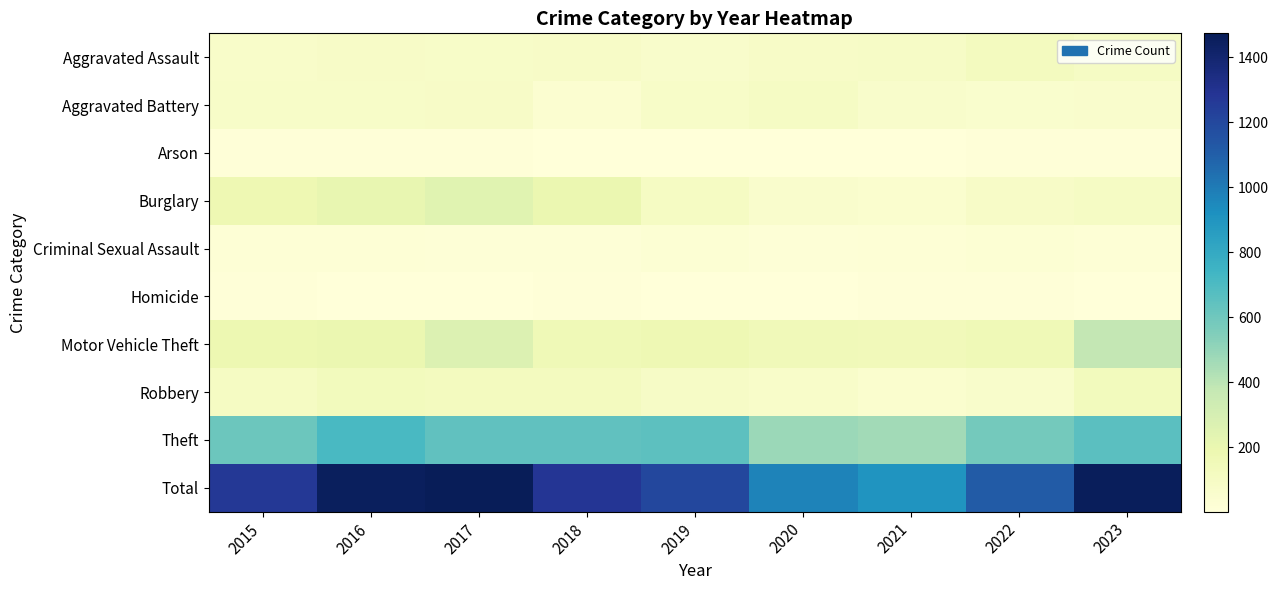

Reading left to right, list all the values displayed in this chart.

Aggravated Assault: 2015=74	2016=84	2017=77	2018=88	2019=68	2020=86	2021=89	2022=118	2023=97
Aggravated Battery: 2015=77	2016=79	2017=84	2018=47	2019=78	2020=95	2021=70	2022=56	2023=65
Arson: 2015=10	2016=13	2017=11	2018=7	2019=5	2020=4	2021=4	2022=8	2023=12
Burglary: 2015=178	2016=211	2017=249	2018=196	2019=105	2020=61	2021=51	2022=86	2023=94
Criminal Sexual Assault: 2015=24	2016=23	2017=15	2018=14	2019=25	2020=19	2021=20	2022=26	2023=21
Homicide: 2015=9	2016=5	2017=6	2018=8	2019=3	2020=2	2021=10	2022=9	2023=5
Motor Vehicle Theft: 2015=184	2016=194	2017=269	2018=161	2019=171	2020=148	2021=141	2022=159	2023=378
Robbery: 2015=105	2016=133	2017=121	2018=118	2019=91	2020=72	2021=52	2022=70	2023=129
Theft: 2015=608	2016=712	2017=642	2018=643	2019=654	2020=483	2021=463	2022=584	2023=658
Total: 2015=1269	2016=1454	2017=1474	2018=1282	2019=1200	2020=970	2021=900	2022=1116	2023=1459